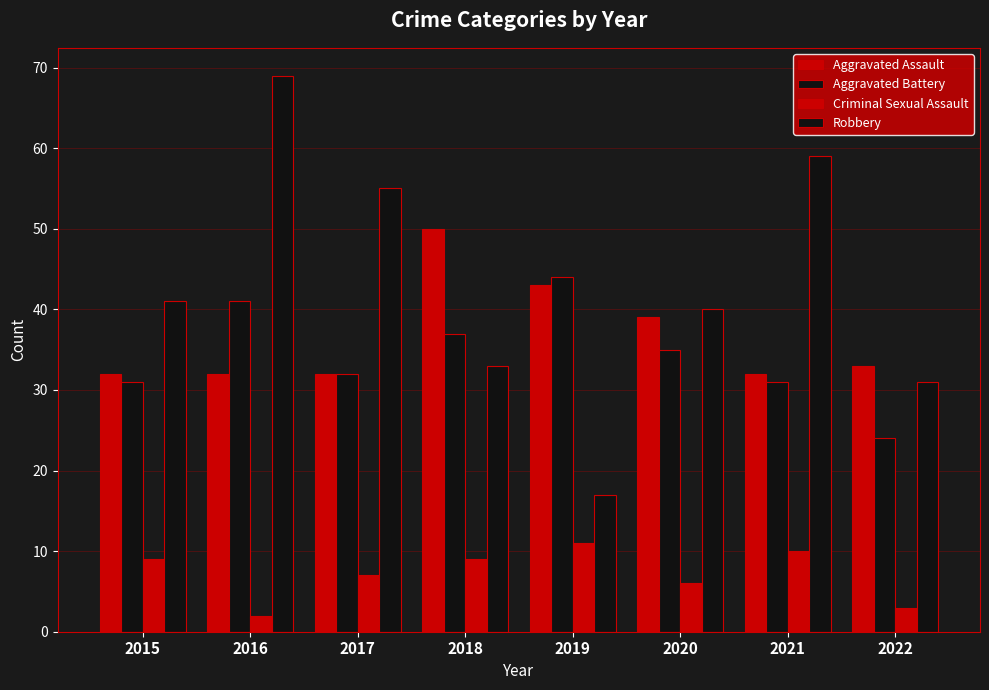

Reading left to right, what are all the values shown in this chart?

Aggravated Assault: 2015=32	2016=32	2017=32	2018=50	2019=43	2020=39	2021=32	2022=33
Aggravated Battery: 2015=31	2016=41	2017=32	2018=37	2019=44	2020=35	2021=31	2022=24
Criminal Sexual Assault: 2015=9	2016=2	2017=7	2018=9	2019=11	2020=6	2021=10	2022=3
Robbery: 2015=41	2016=69	2017=55	2018=33	2019=17	2020=40	2021=59	2022=31